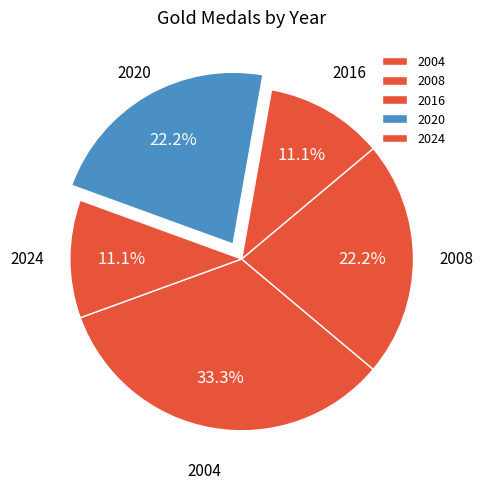

Is it true that 2016 is 6% of the pie?

False